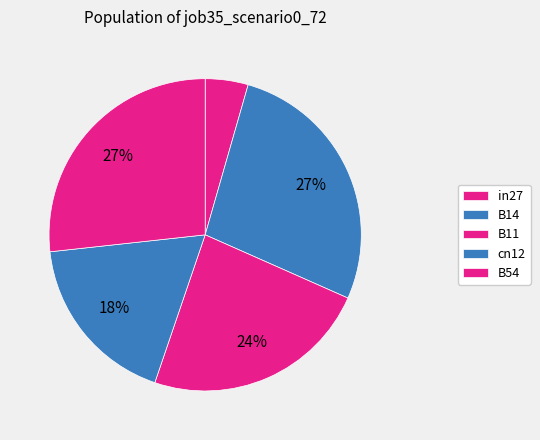

Combined, do in27 and B54 account for over 50%?

No